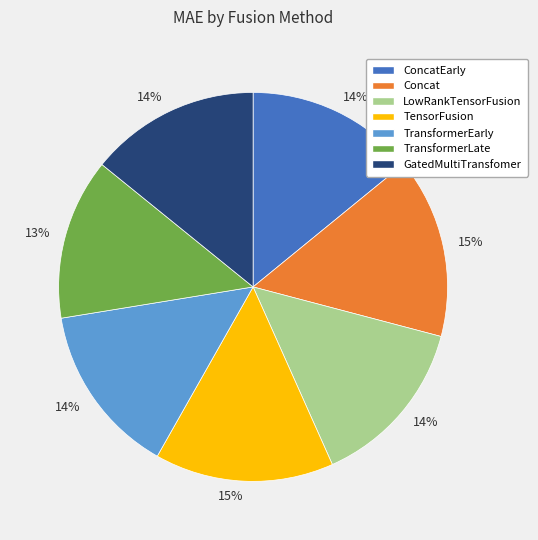

Do TransformerLate and TransformerEarly together represent more than half of the pie?

No